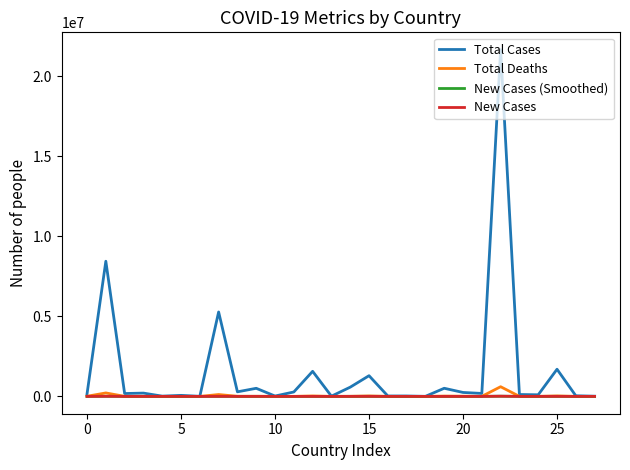

What is the maximum value shown in the chart?

21664879.0